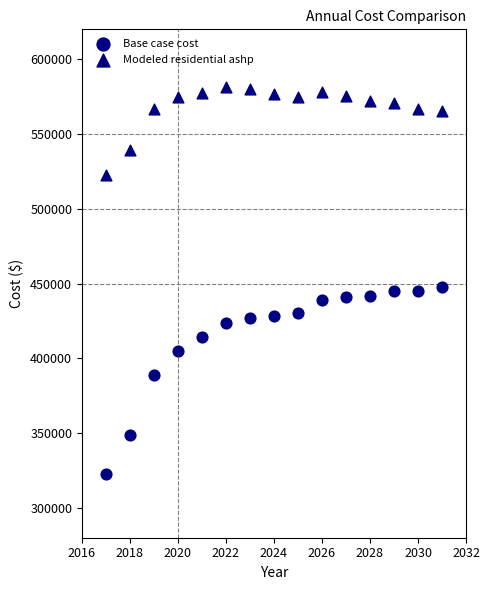

How many points are shown in the scatter plot?

30